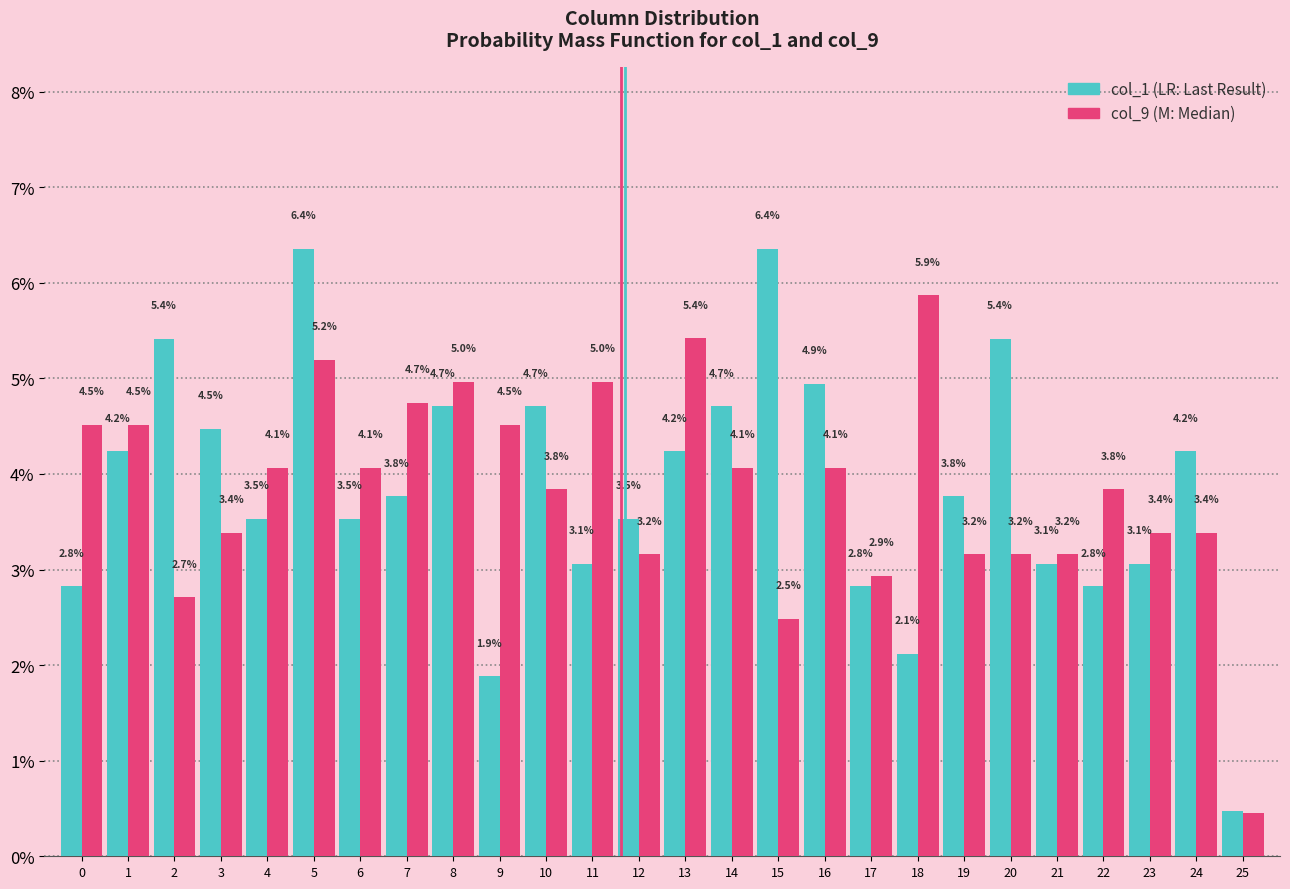

What is the difference between the highest and lowest values at 23?

0.3